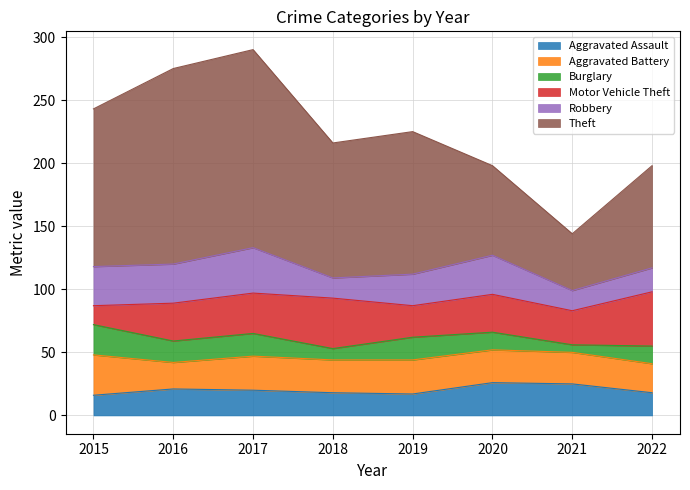

Where is the first local maximum for Aggravated Battery?

2017